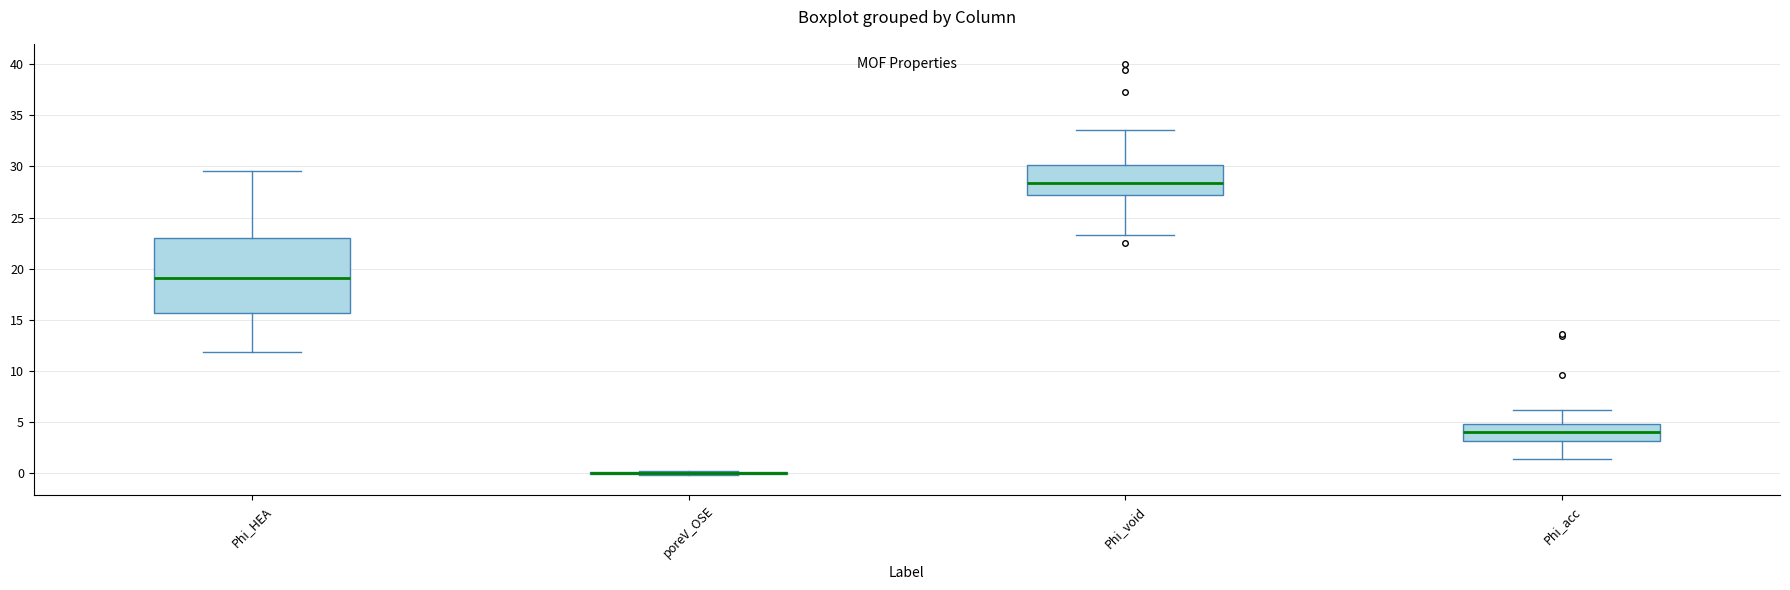

Where does the upper whisker of the box for Phi_HEA end on the y-axis? The values are not printed on the chart, so give them approximately, as read against the axis.

29.5